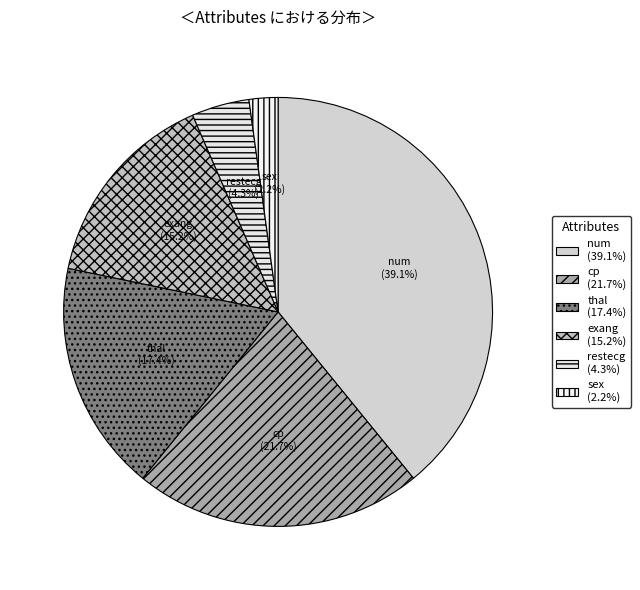

How many segments does this pie chart have?

6